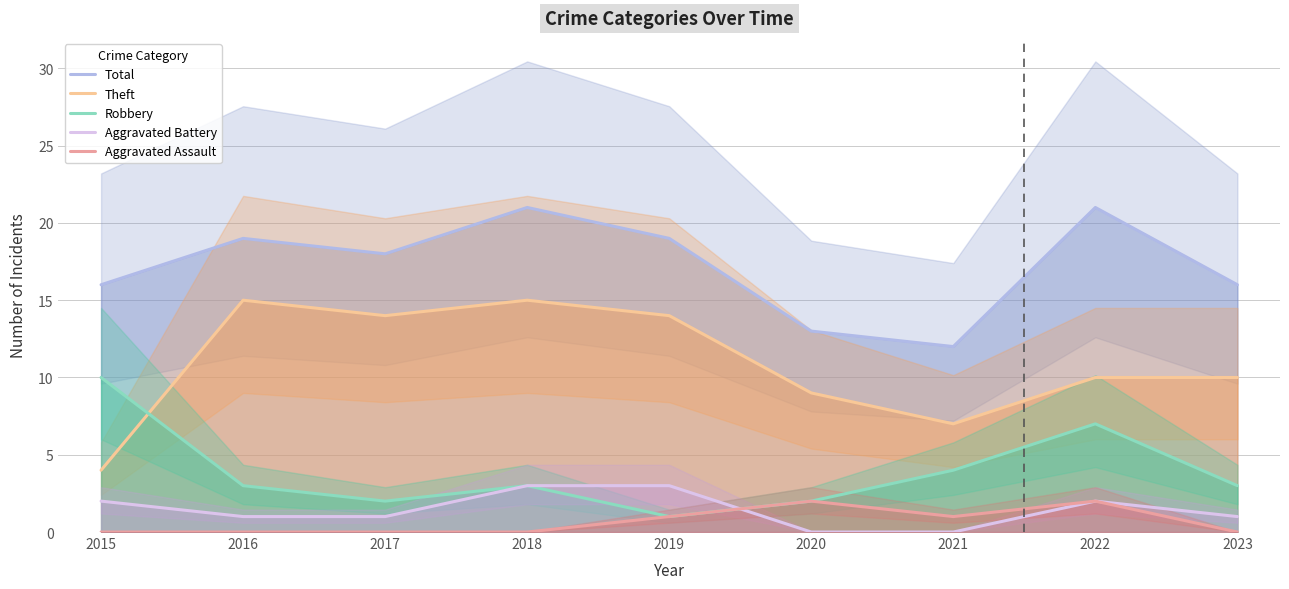

What is the difference between the Total values at 2019 and 2018?

2